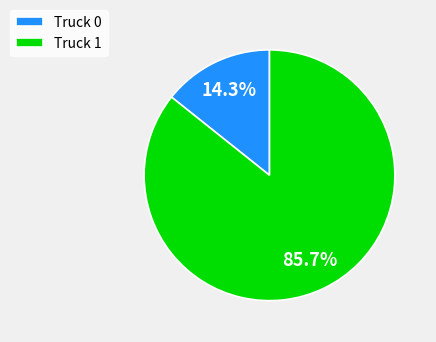

Is there any slice that represents more than half of the pie?

Yes